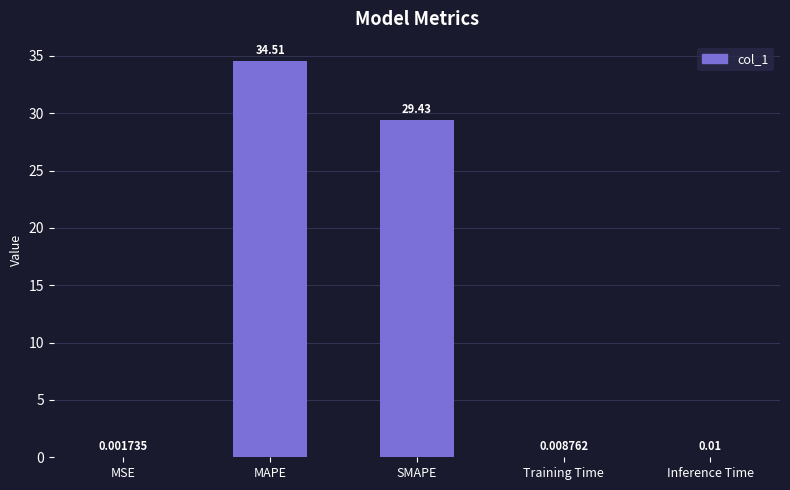

The value at SMAPE is 14.6. True or false?

False